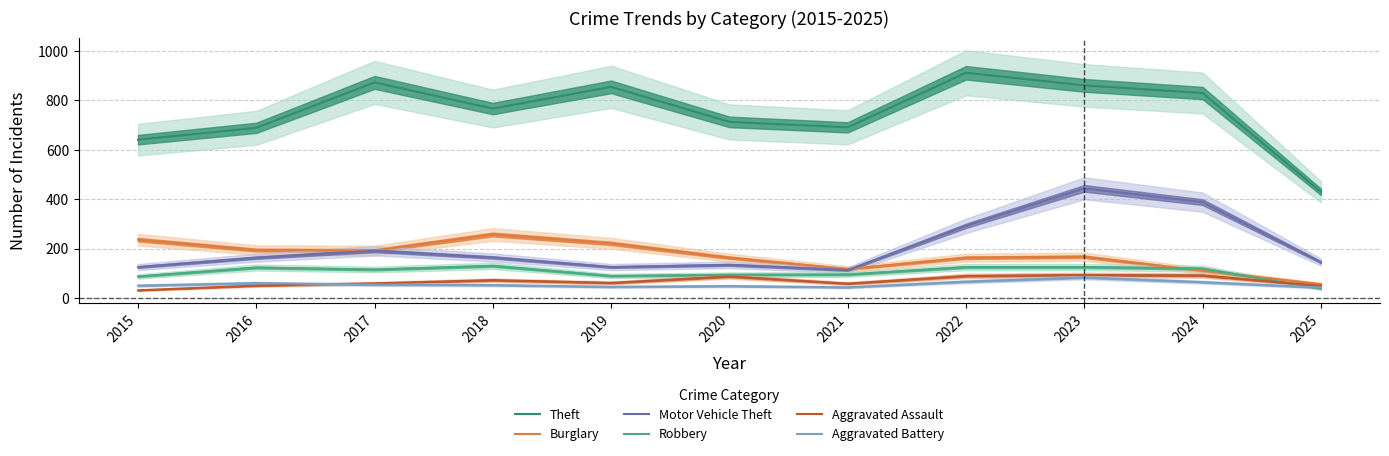

True or false: Burglary has more than 2 interior local peaks.

False